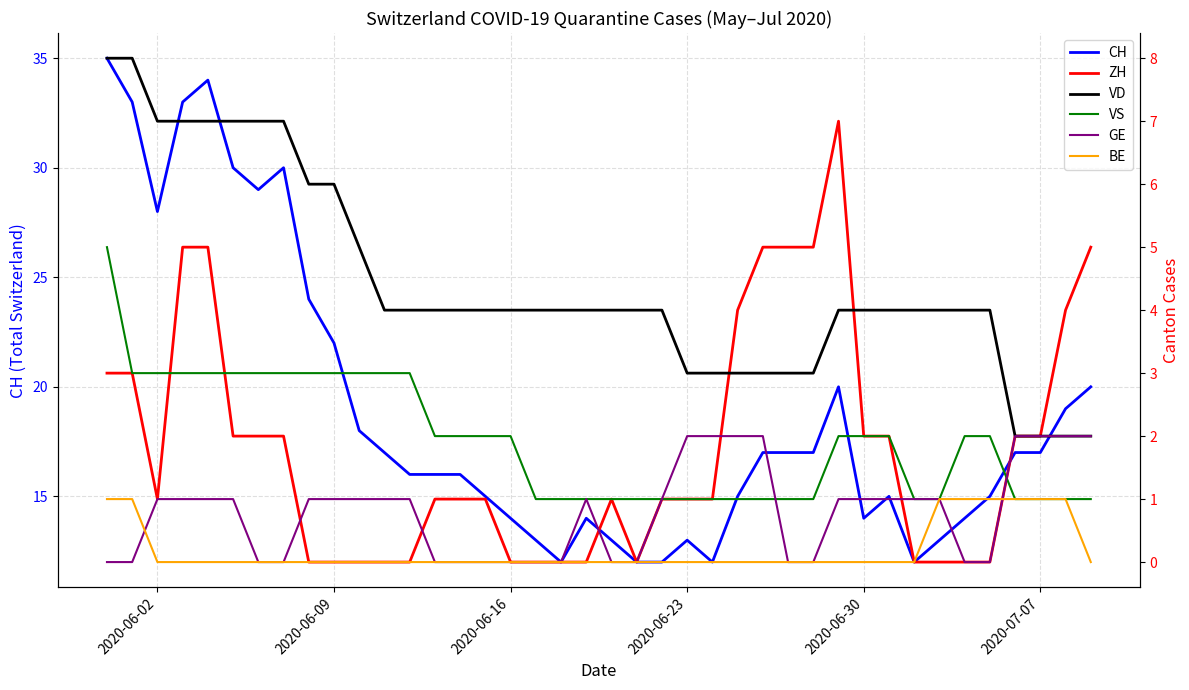

What are all the series names shown in the legend?

CH, ZH, VD, VS, GE, BE